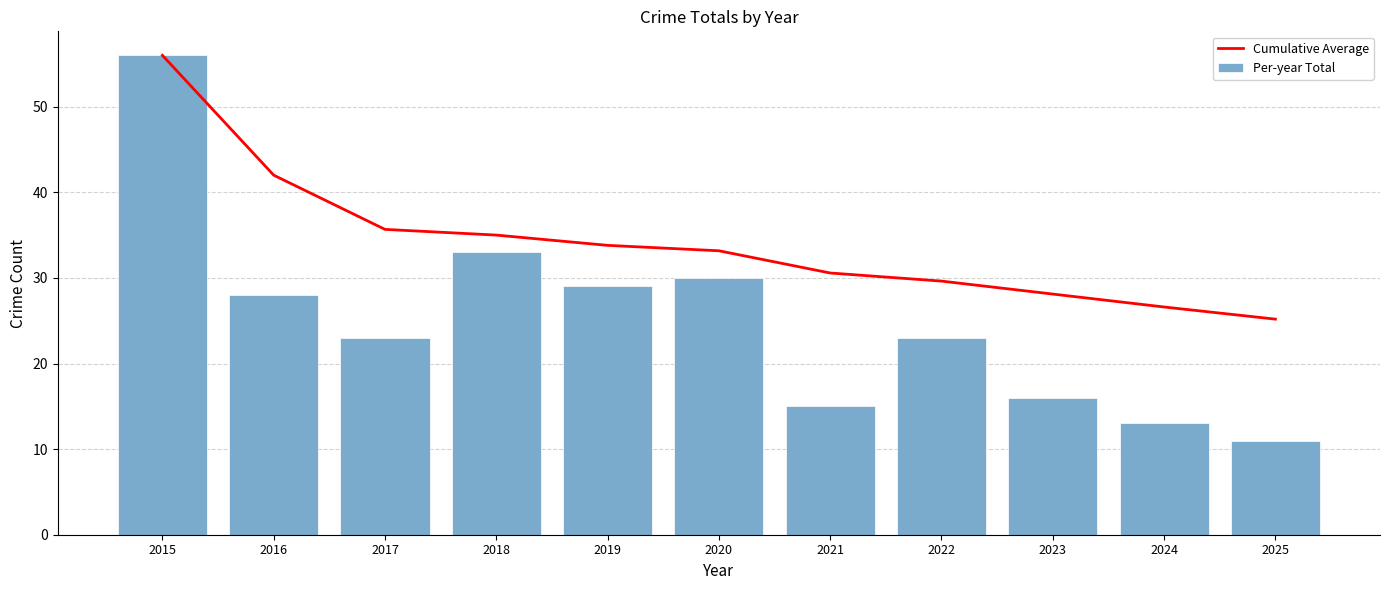

What is the value of the Cumulative Average bar at the 7th from the left?

30.6